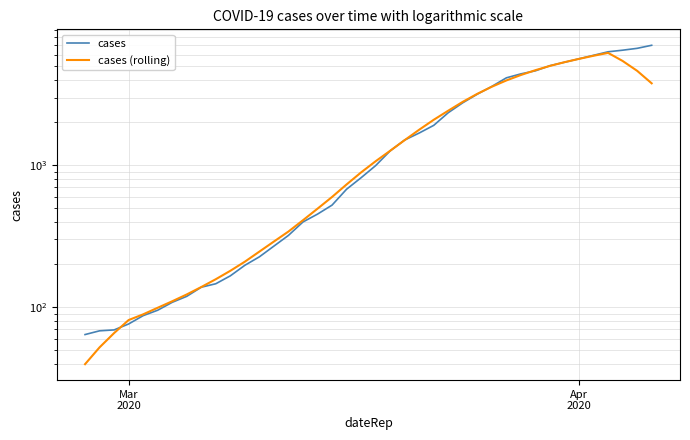

How many categories are shown in the chart?

40